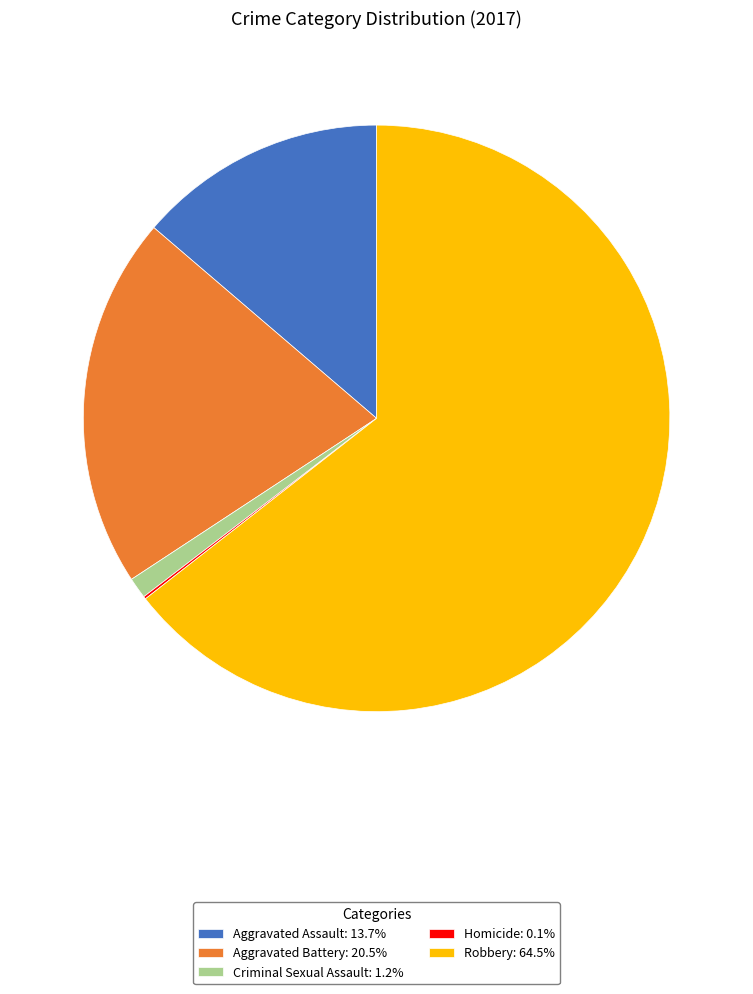

Is there a majority slice in this chart?

Yes